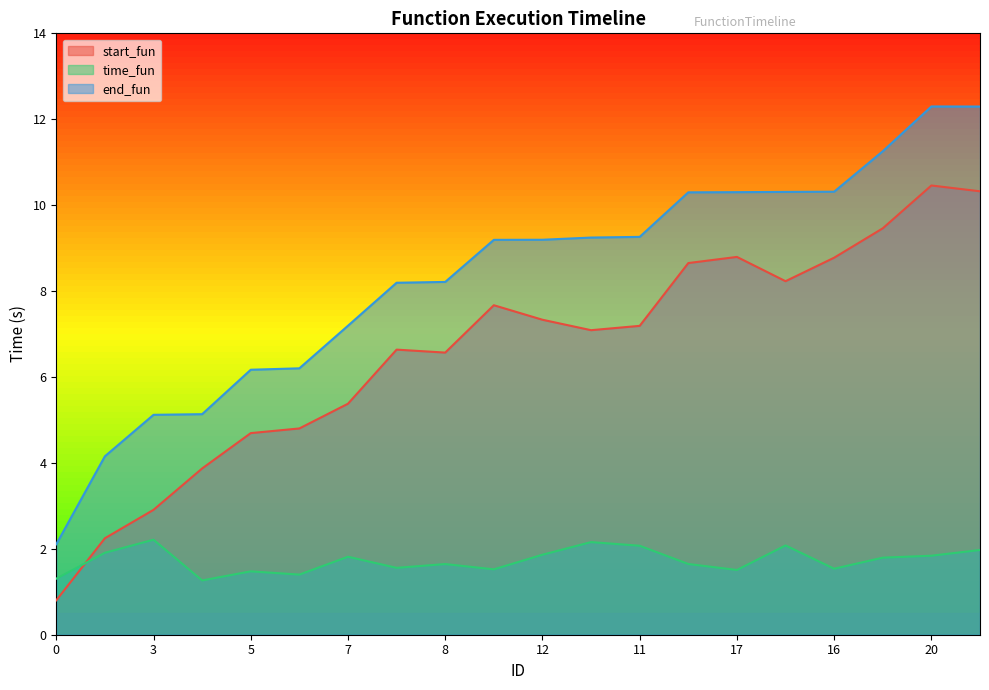

Reading right to left, transcribe all the data shown in this chart.

start_fun: 19=10.3	20=10.5	18=9.5	16=8.8	14=8.2	17=8.8	15=8.7	11=7.2	10=7.1	12=7.3	13=7.7	8=6.6	9=6.6	7=5.4	6=4.8	5=4.7	4=3.9	3=2.9	2=2.2	0=0.8
time_fun: 19=2.0	20=1.8	18=1.8	16=1.5	14=2.1	17=1.5	15=1.6	11=2.1	10=2.2	12=1.9	13=1.5	8=1.6	9=1.6	7=1.8	6=1.4	5=1.5	4=1.3	3=2.2	2=1.9	0=1.3
end_fun: 19=12.3	20=12.3	18=11.3	16=10.3	14=10.3	17=10.3	15=10.3	11=9.3	10=9.2	12=9.2	13=9.2	8=8.2	9=8.2	7=7.2	6=6.2	5=6.2	4=5.1	3=5.1	2=4.2	0=2.1